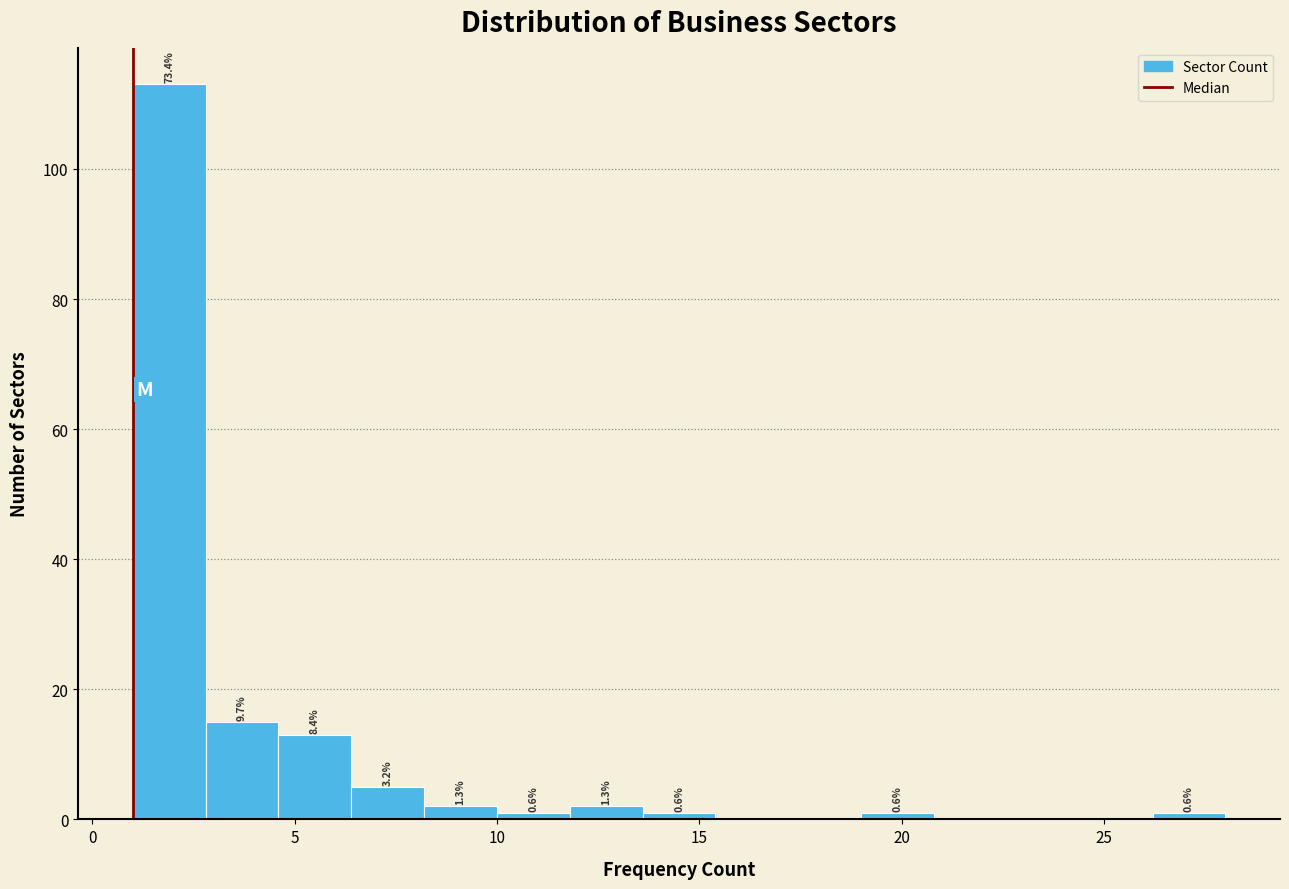

Read against the x-axis, roughly where is the centre of the tallest bar?

2.0